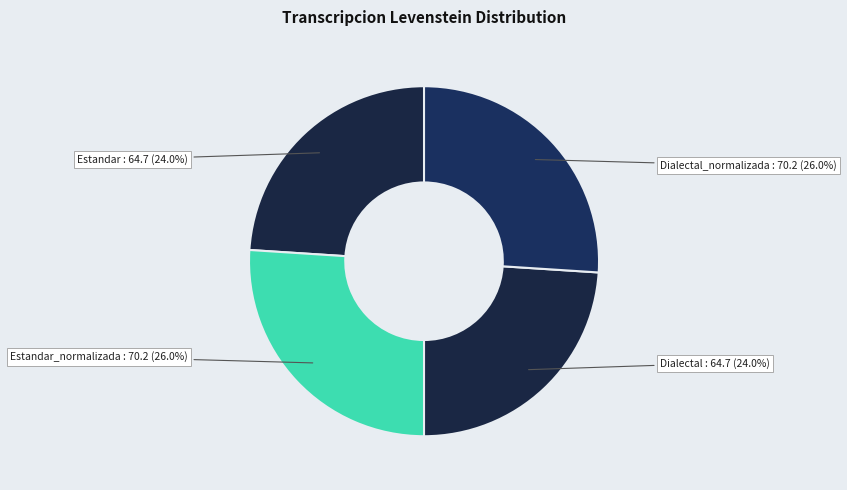

Is Dialectal_normalizada the majority of the pie?

No